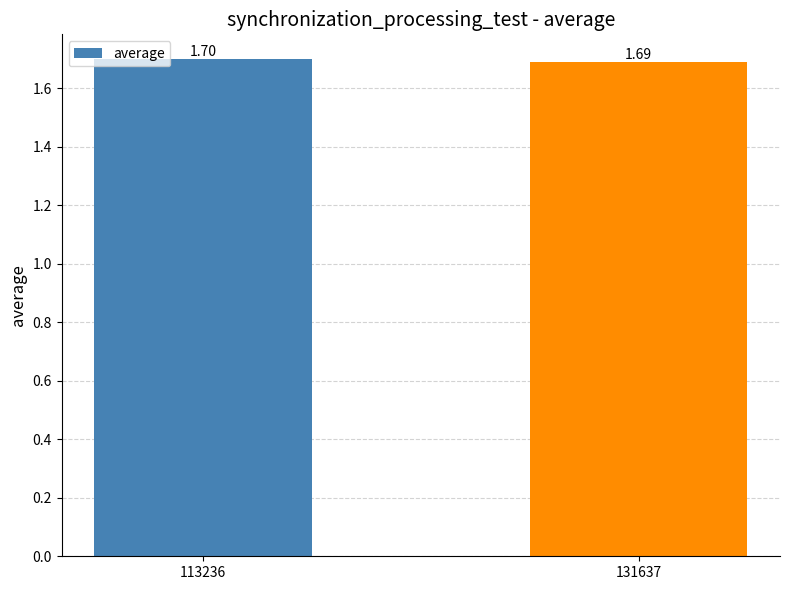

Are the bars grouped side by side (vs. stacked)?

No